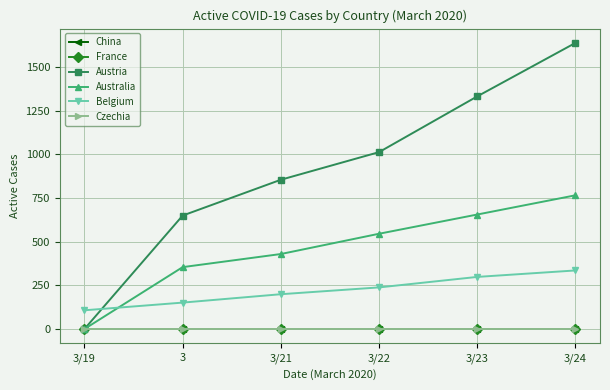

At how many categories does at least one series exceed 1334?

1